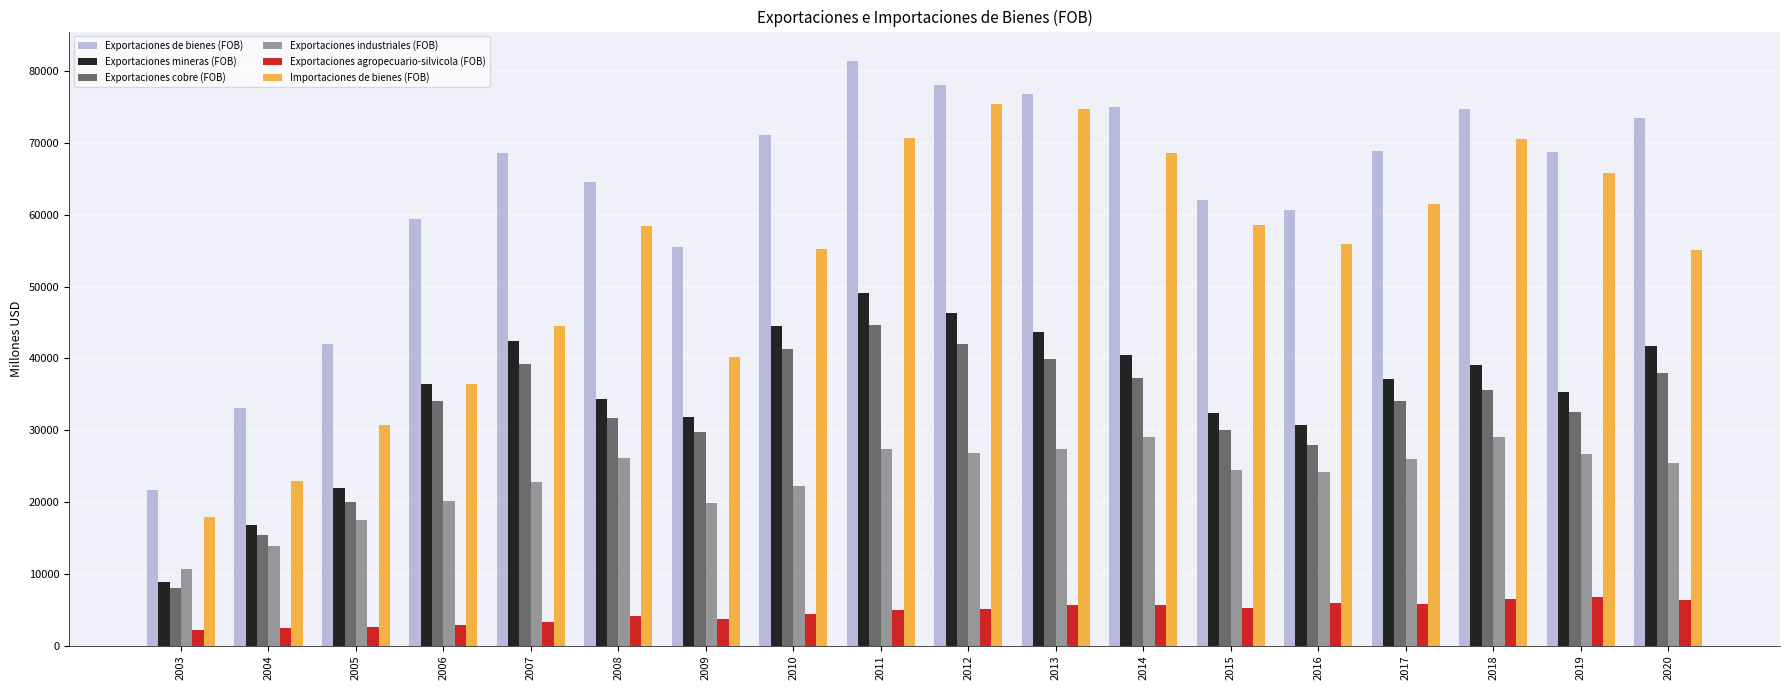

Between 2010 and 2018, which series saw the biggest shift?

Importaciones de bienes (FOB)